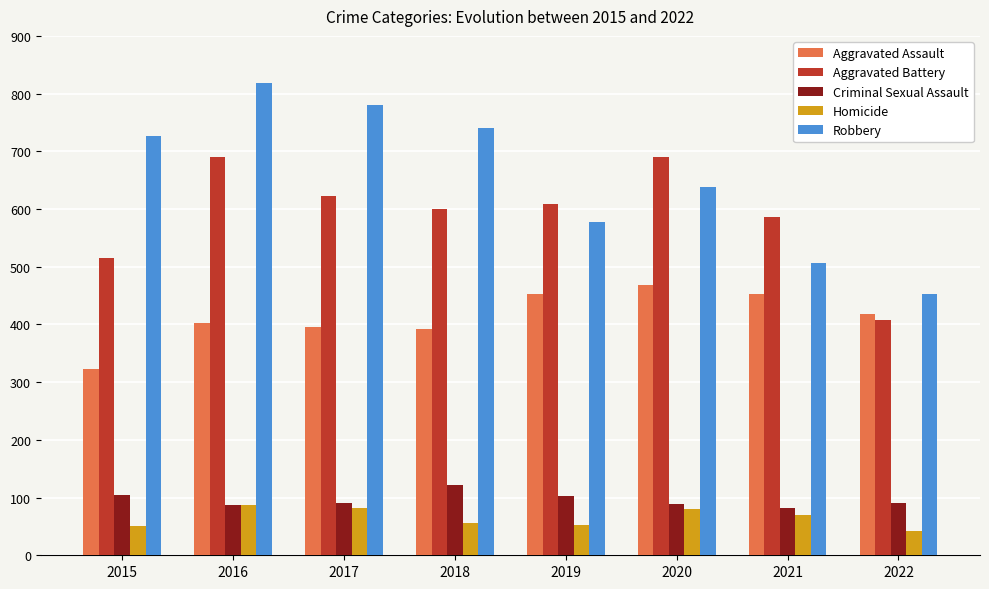

Read the Homicide value at 2020, to the nearest 10.

80